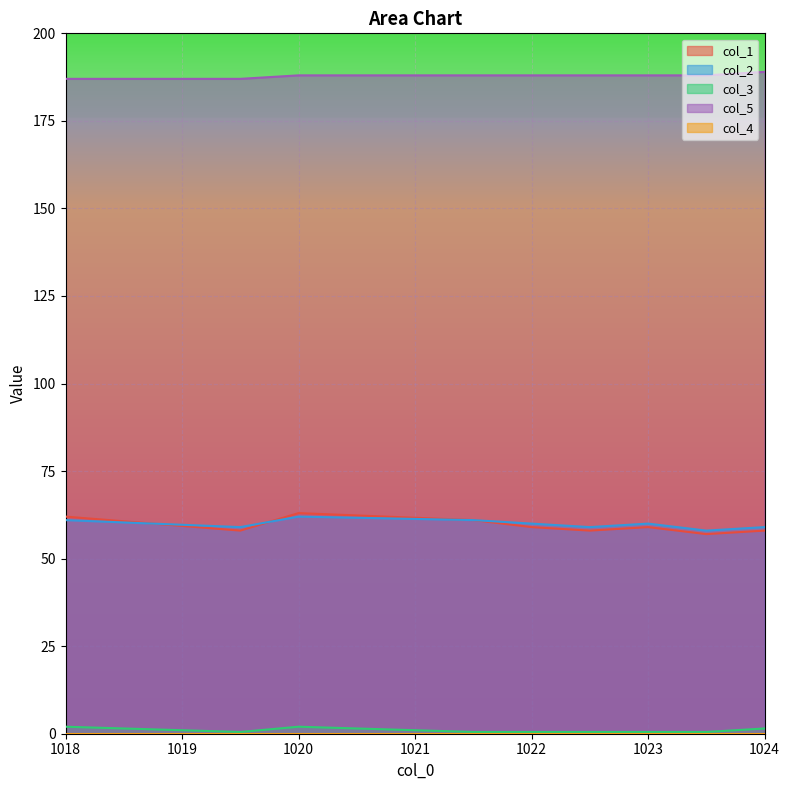

What is the difference between the maximum and second lowest values in the col_5 series?

2.0